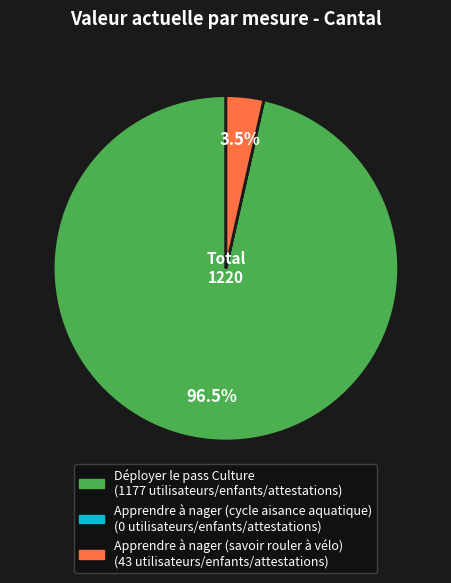

Is the sum of Déployer le pass Culture and Apprendre à nager (savoir rouler à vélo) greater than half?

Yes